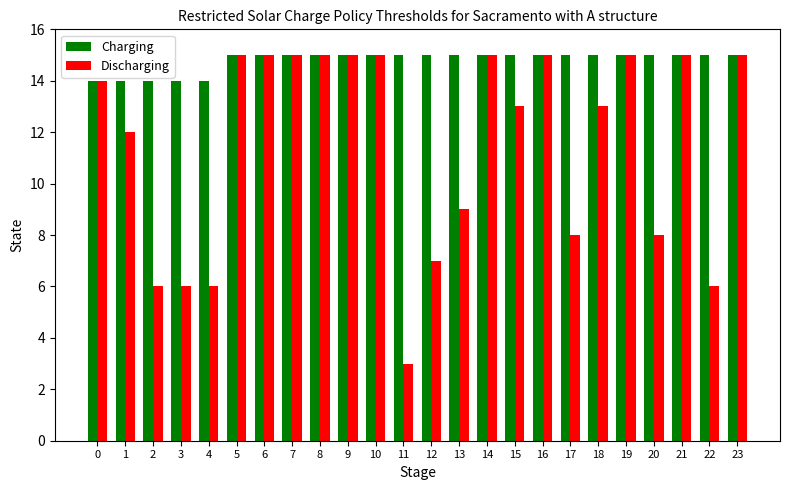

Reading left to right, what are all the values shown in this chart?

Charging: 14	14	14	14	14	15	15	15	15	15	15	15	15	15	15	15	15	15	15	15	15	15	15	15
Discharging: 14	12	6	6	6	15	15	15	15	15	15	3	7	9	15	13	15	8	13	15	8	15	6	15